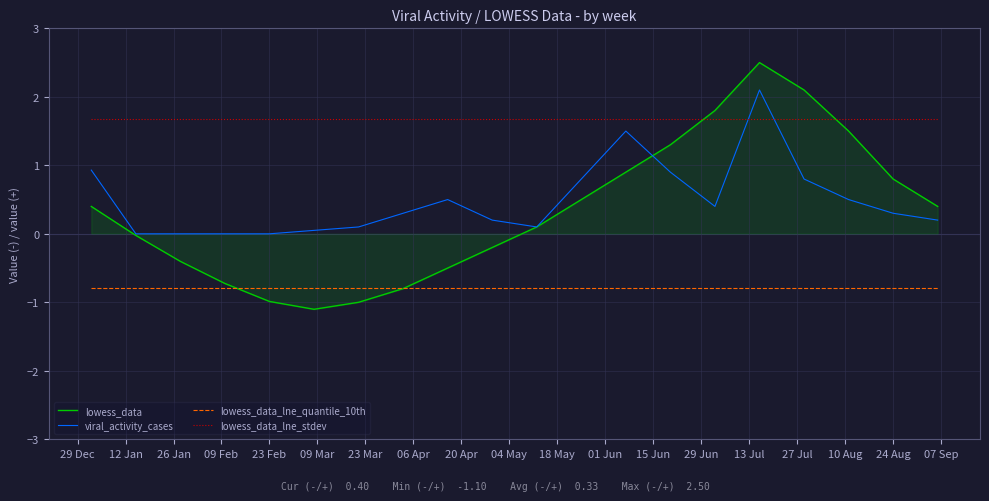

Which series has the widest spread of values?

lowess_data